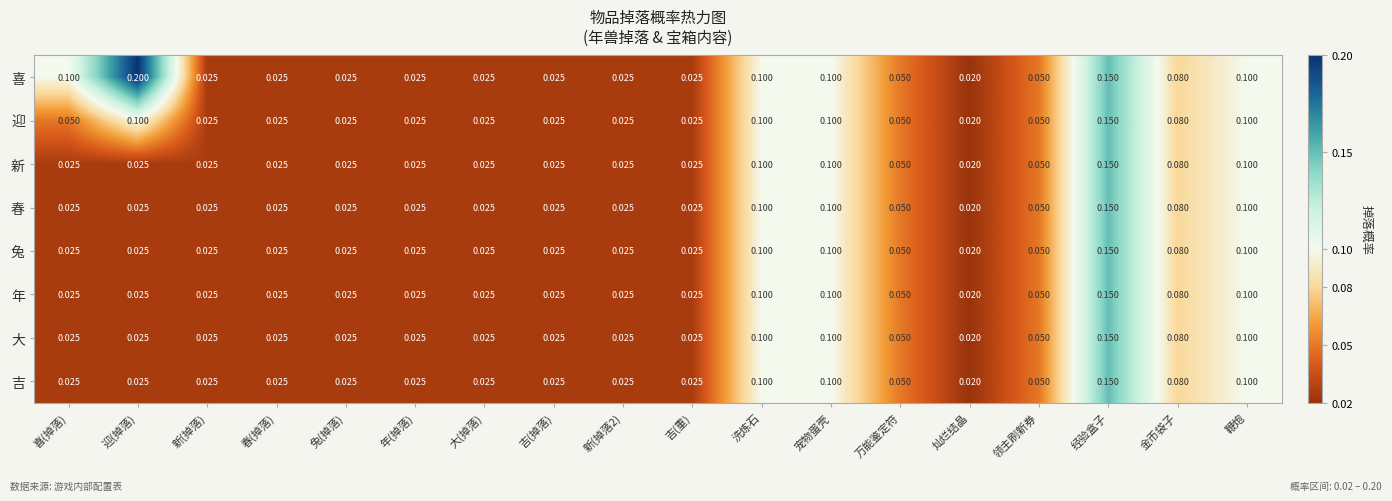

At which label is 吉 closest to 0?

灿烂结晶